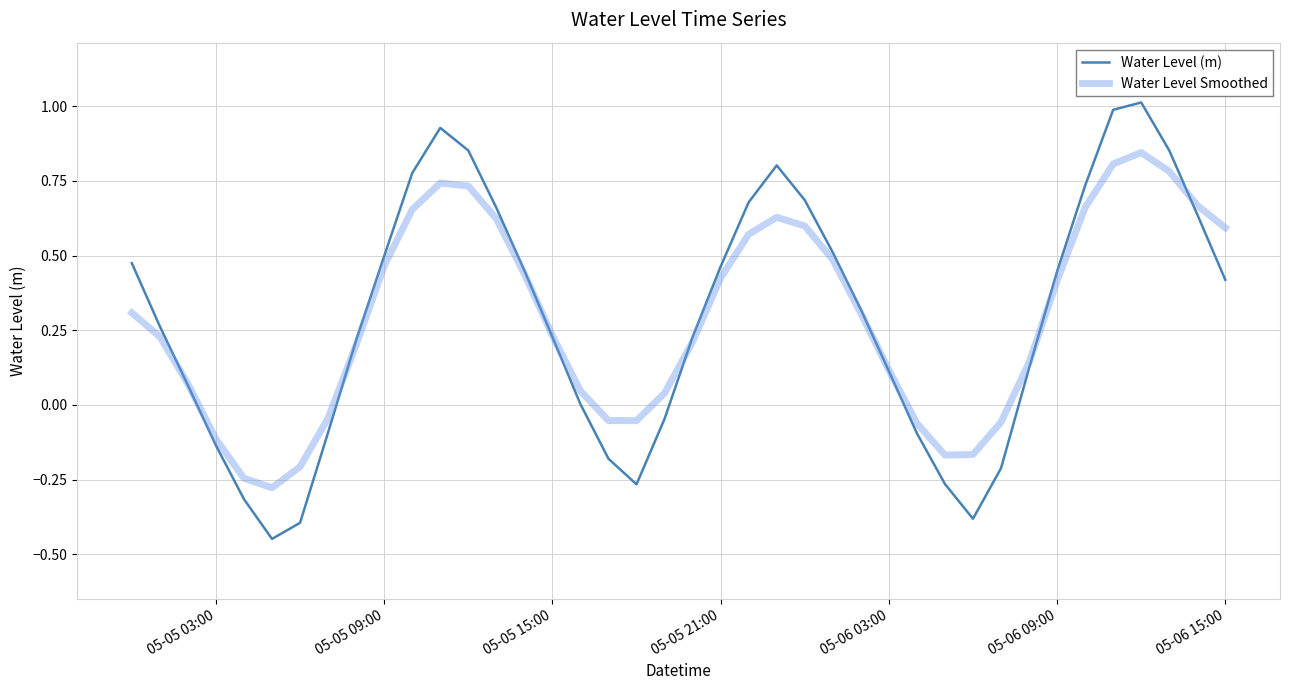

List the series in order of their peak value, lowest first.

Water Level Smoothed, Water Level (m)